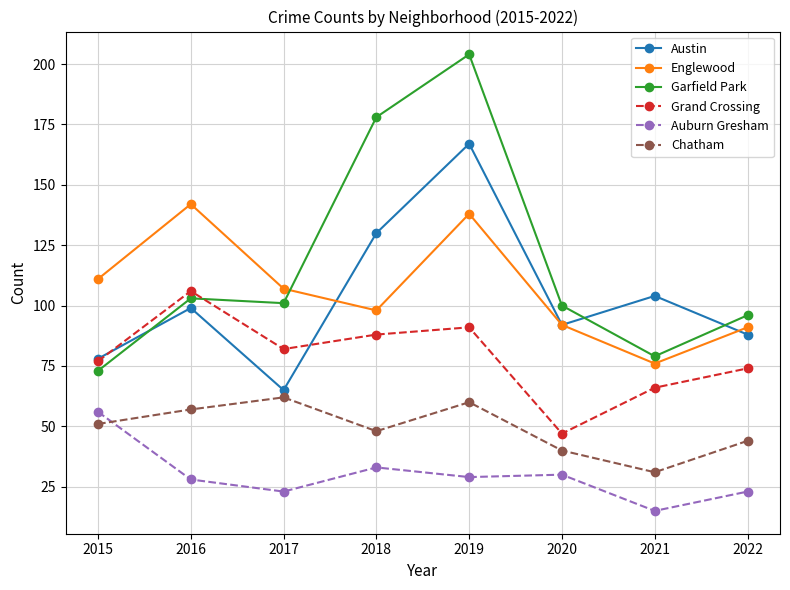

What is the lowest value of the Auburn Gresham series?

15